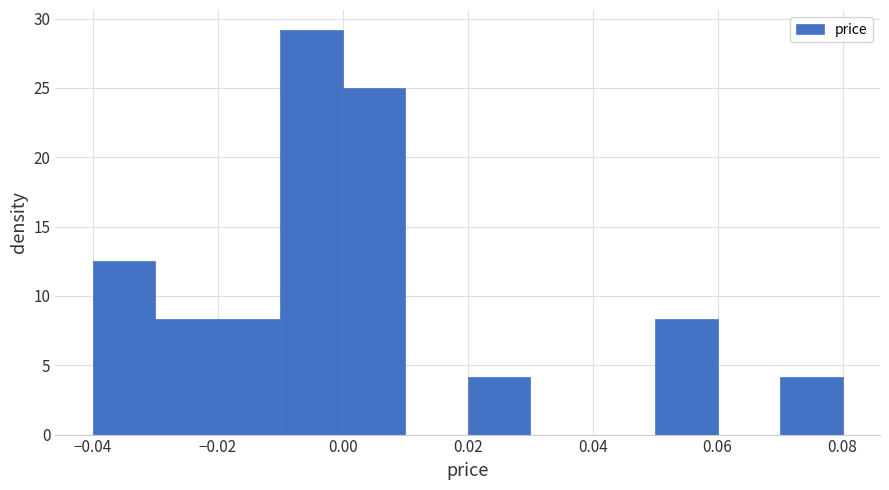

Reading left to right, list every bar in this chart as the range it spans on the x-axis followed by its height. The values are not printed on the chart, so give them approximately, as read against the axis.

-0.04 to -0.03: 12.5
-0.03 to -0.02: 8.5
-0.02 to -0.01: 8.5
-0.01 to 0.00: 29.0
0.00 to 0.01: 25.0
0.01 to 0.02: 0
0.02 to 0.03: 4.0
0.03 to 0.04: 0
0.04 to 0.05: 0
0.05 to 0.06: 8.5
0.06 to 0.07: 0
0.07 to 0.08: 4.0